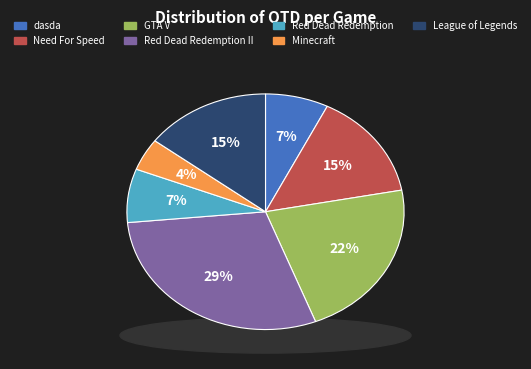

How many slices are in this pie chart?

7